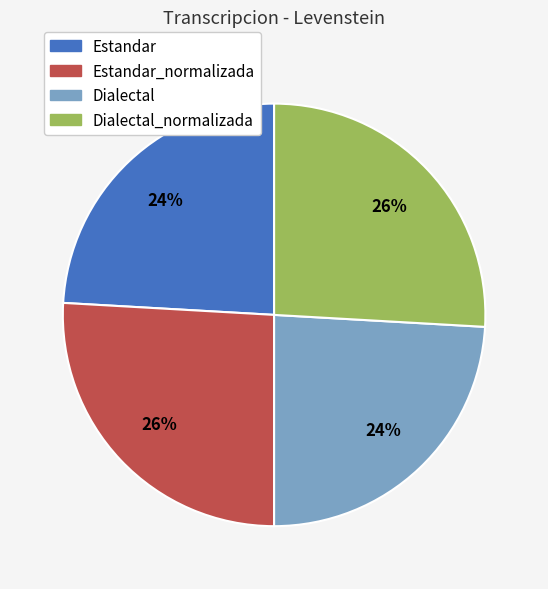

To the nearest percent, what is the difference between the largest and smallest slice percentages?

2%